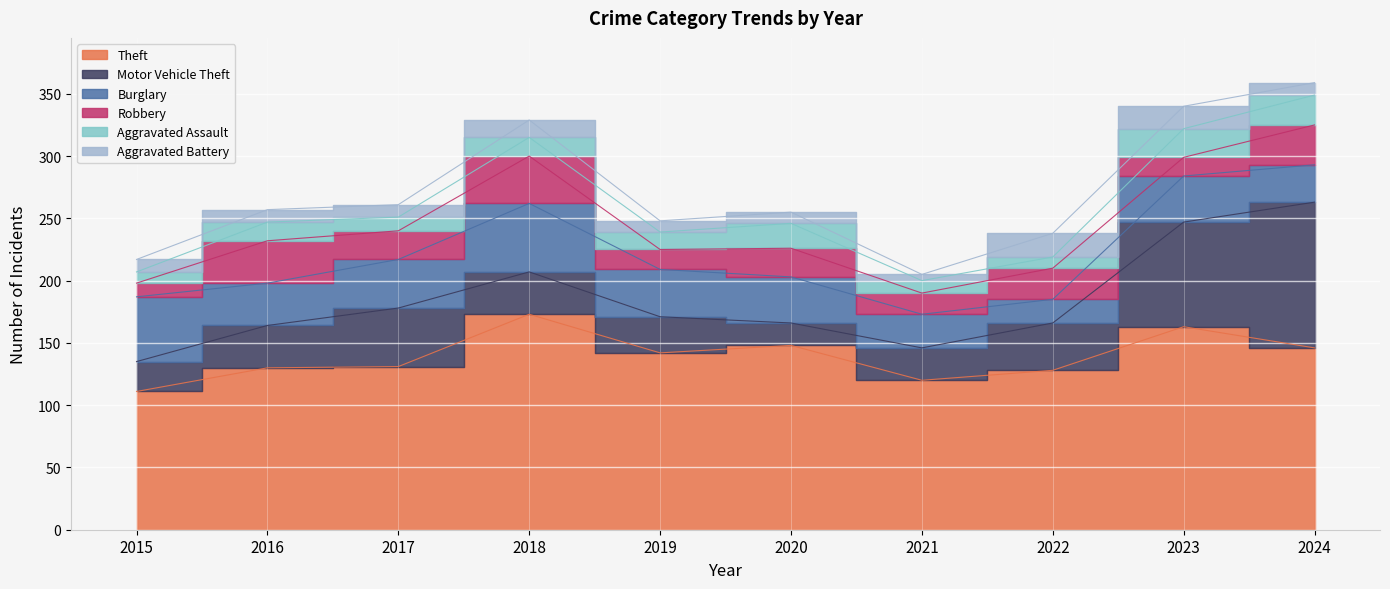

Between 2023 and 2016, which is larger?

2023